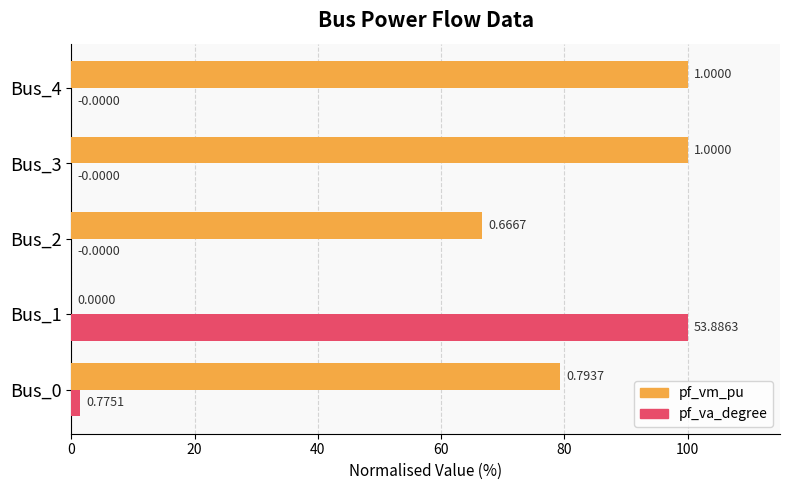

What are all the series names shown in the legend?

pf_vm_pu, pf_va_degree